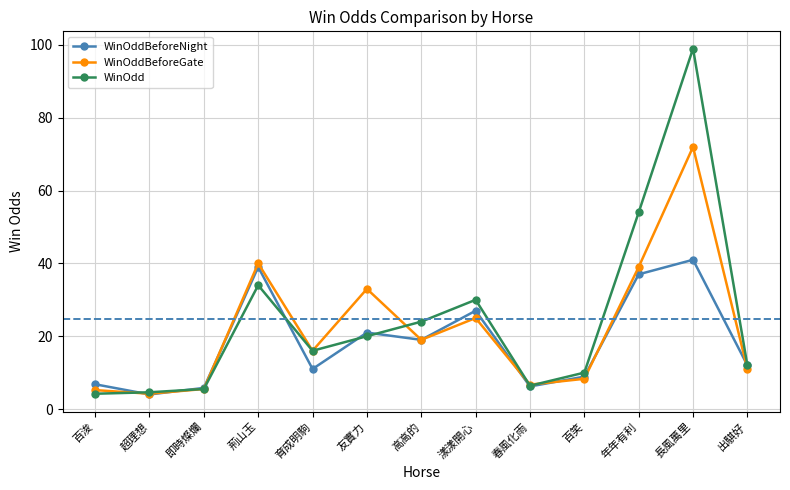

Is this an area chart (filled region under the line)?

No